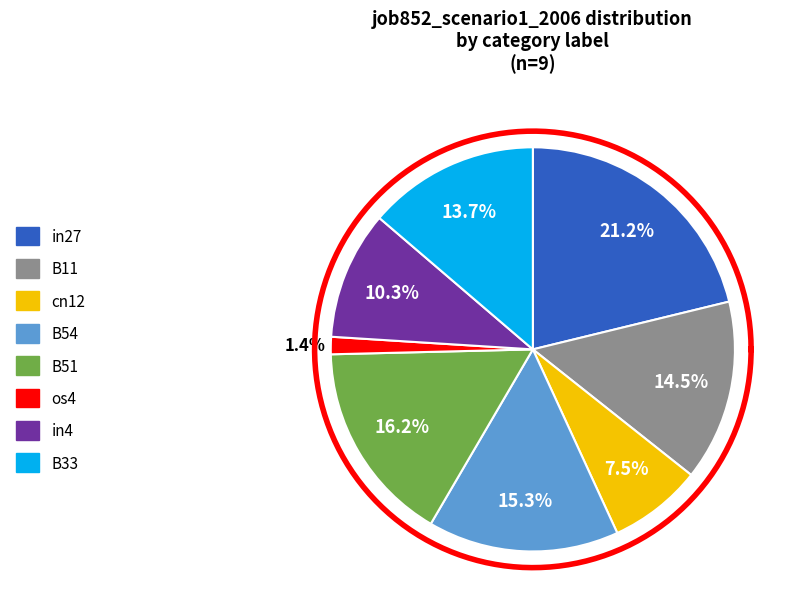

To the nearest percent, what is the combined percentage of os4 and B33?

15%